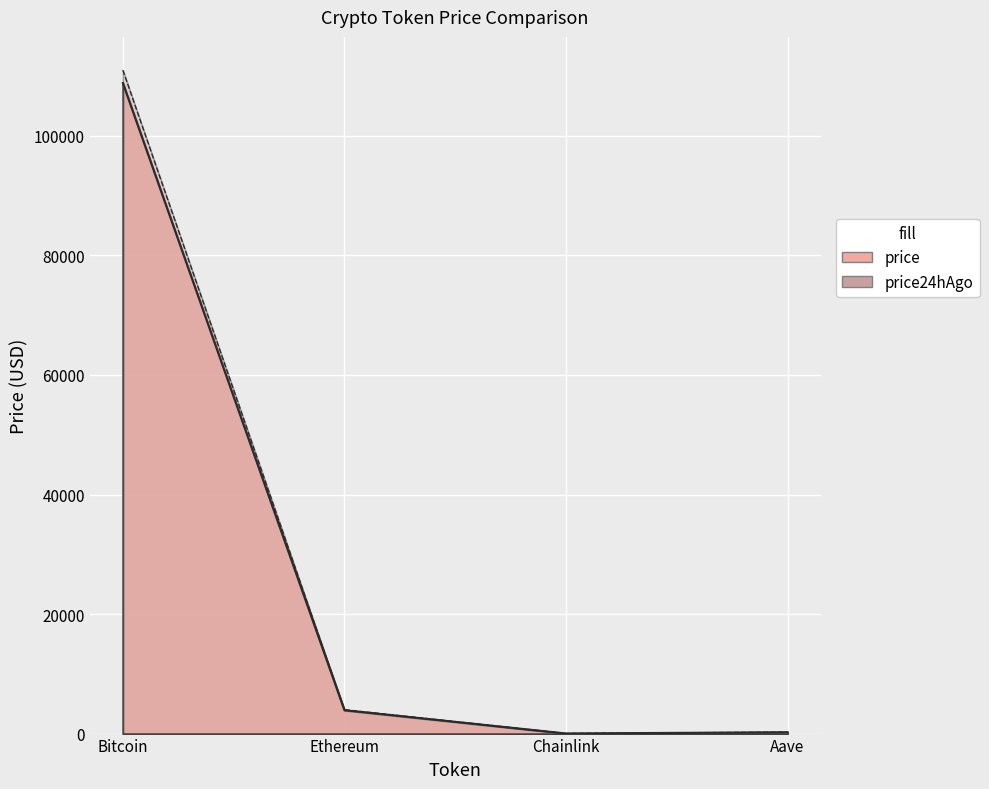

True or false: price24hAgo has a value of 100.3 at Aave.

False